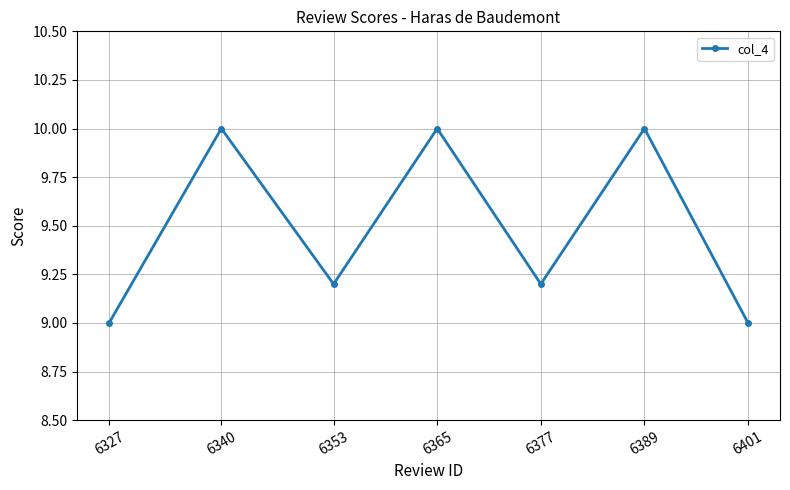

What is the value of the 7th point from the left?

9.0